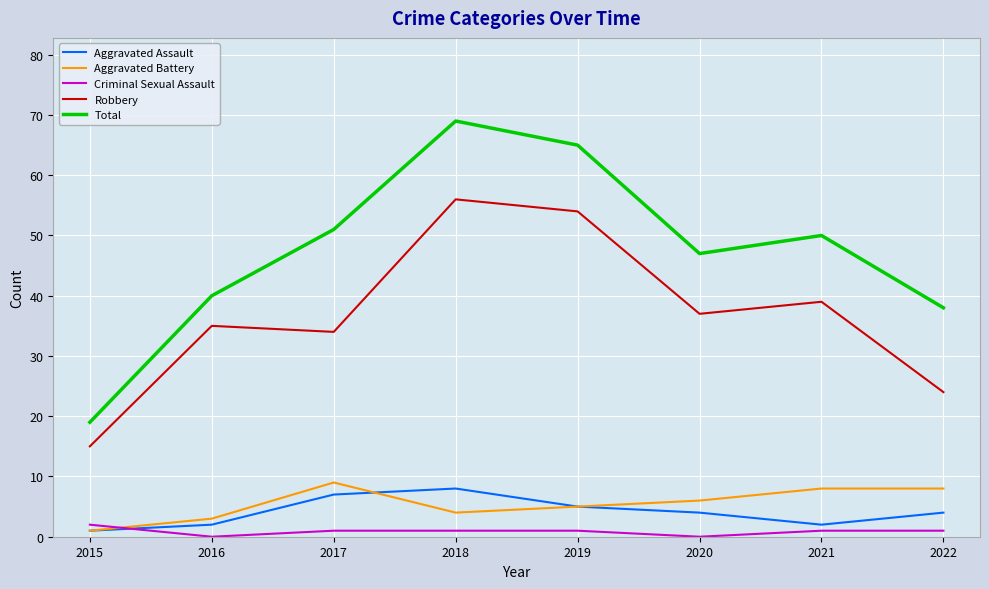

At which category is the sum across all series the highest?

2018